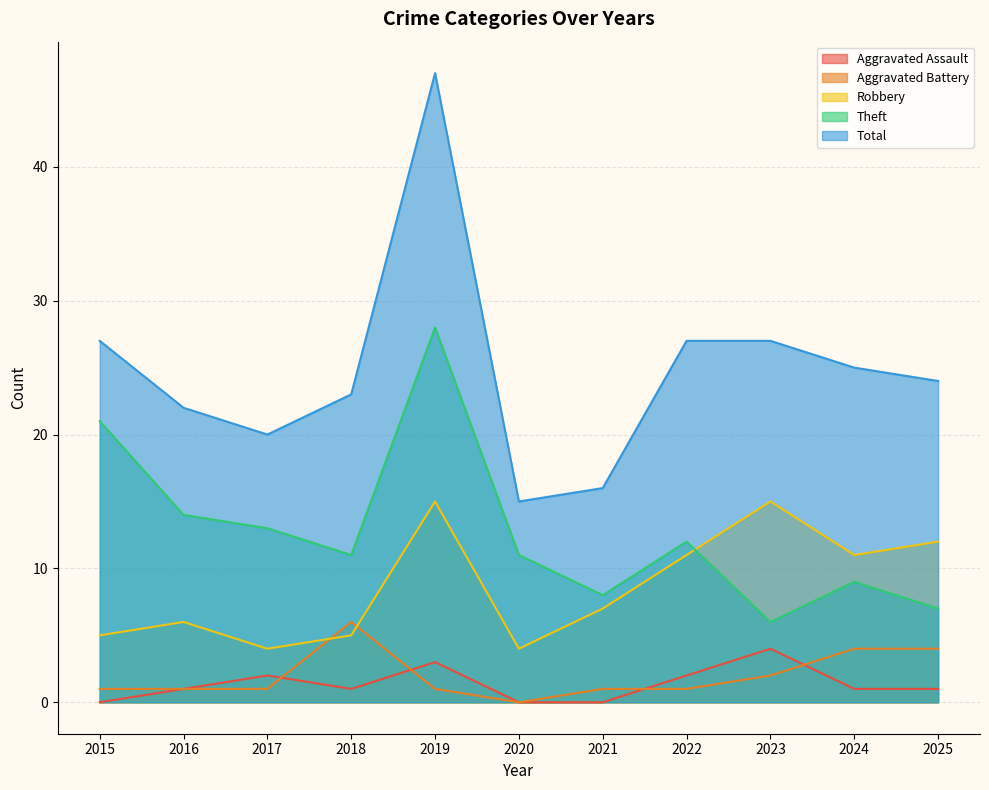

What is the difference between the maximum and second lowest values in the Robbery series?

11